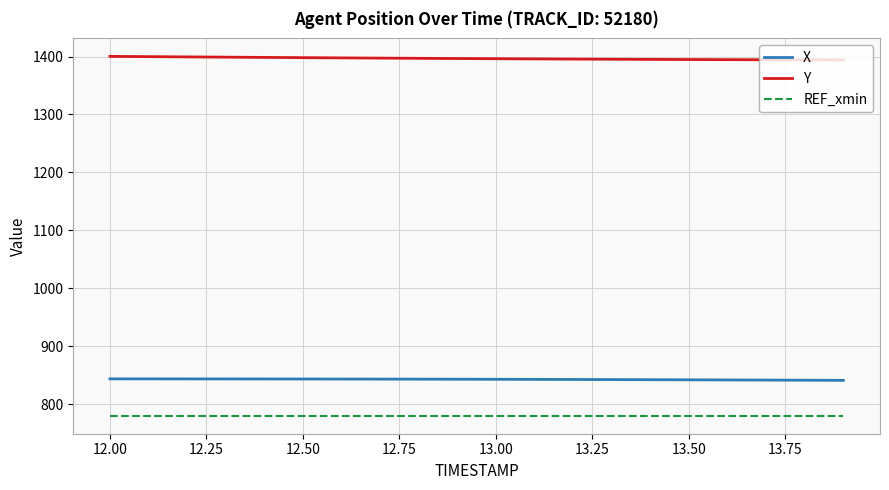

True or false: Y and X intersect in this chart.

False